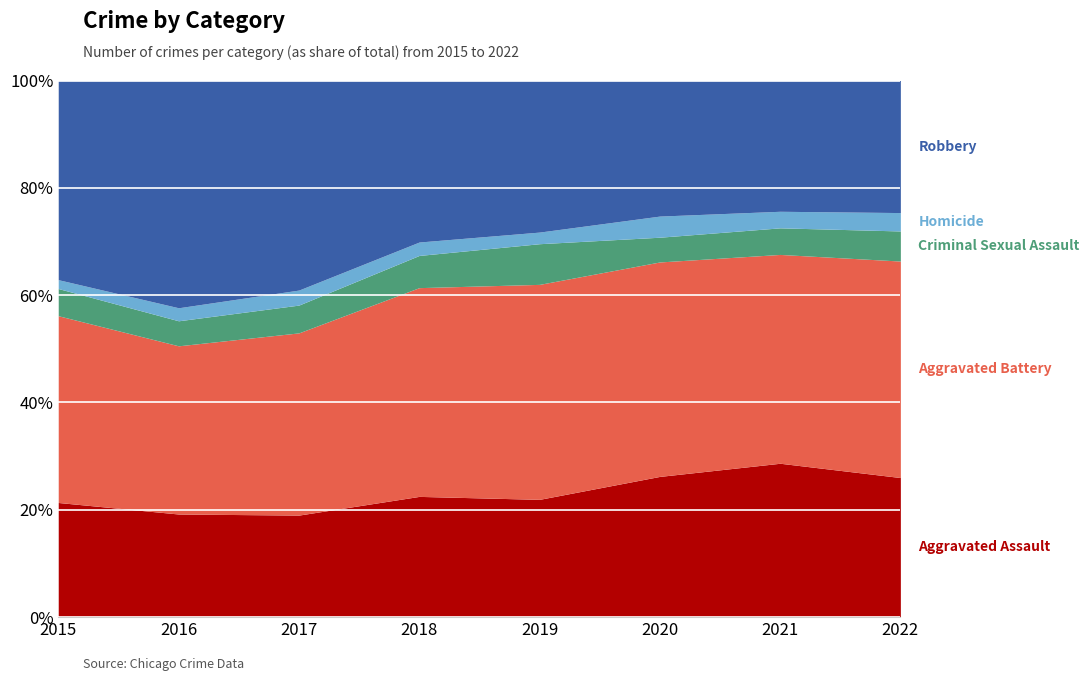

True or false: Aggravated Battery has a value of 142 at 2020.

False